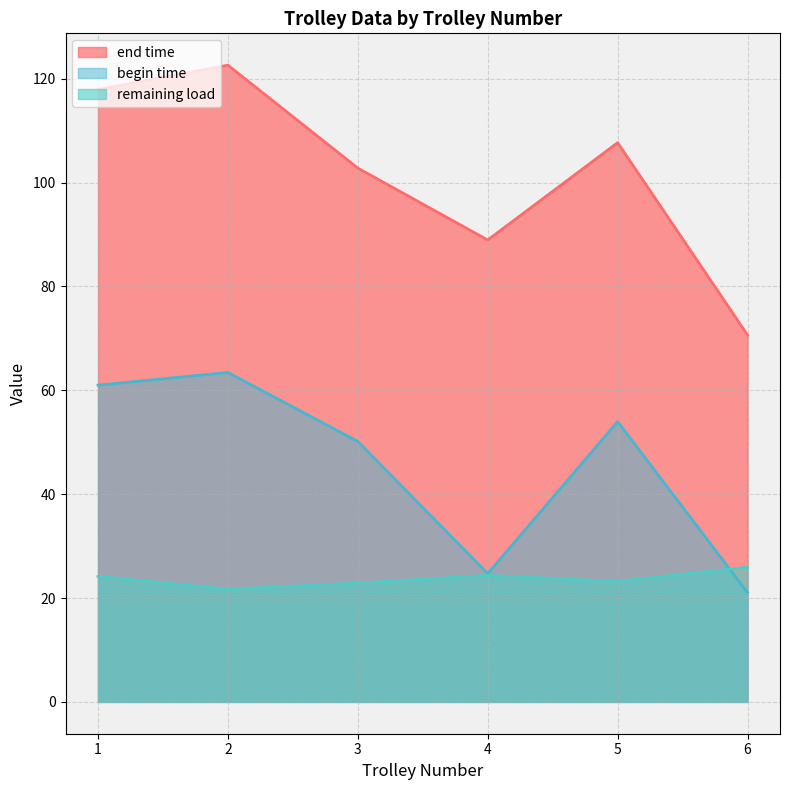

Between 2 and 6, which series saw the biggest shift?

end time